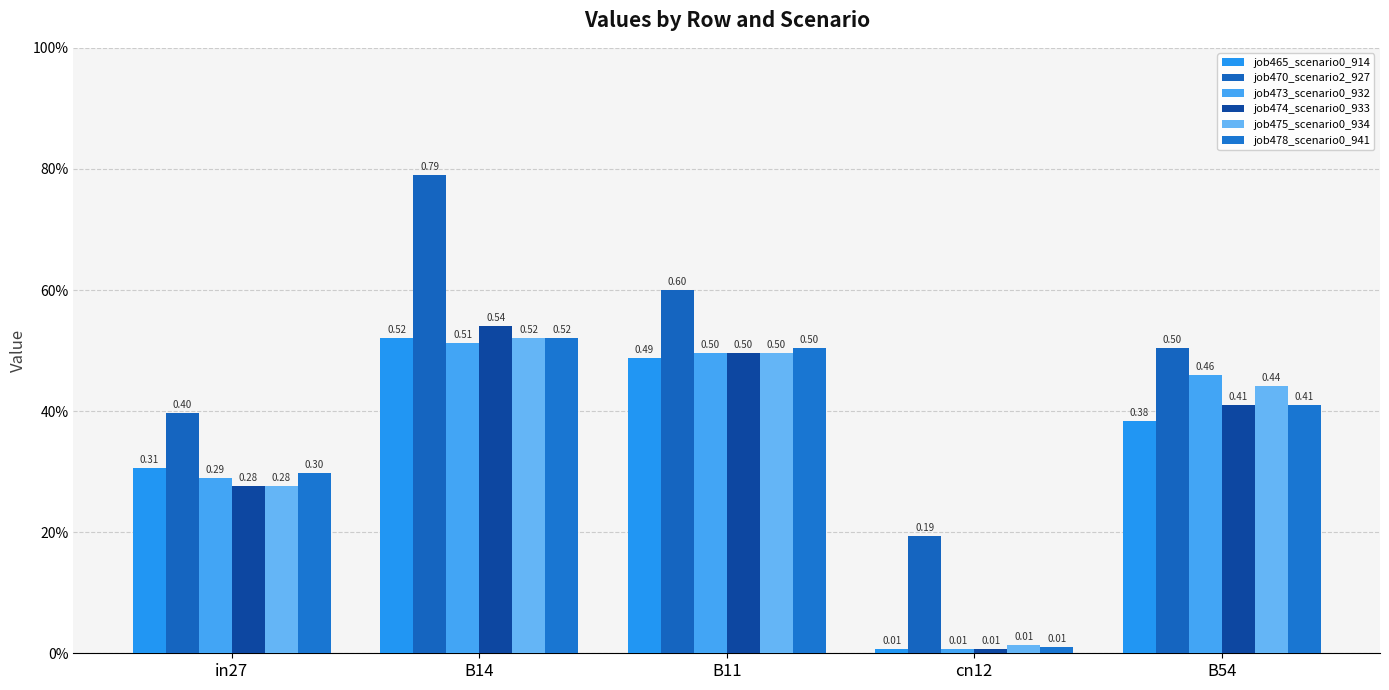

At which label does job474_scenario0_933 reach its peak?

B14